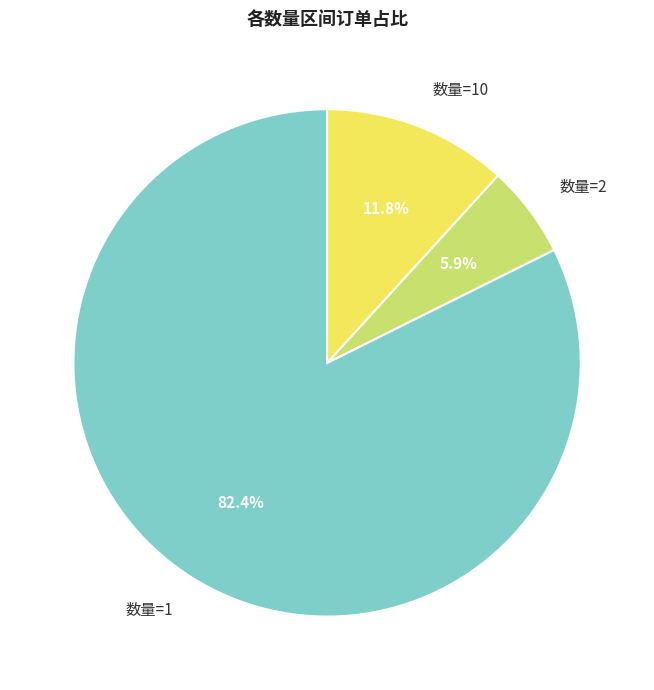

Which slice represents more than half of the pie?

数量=1